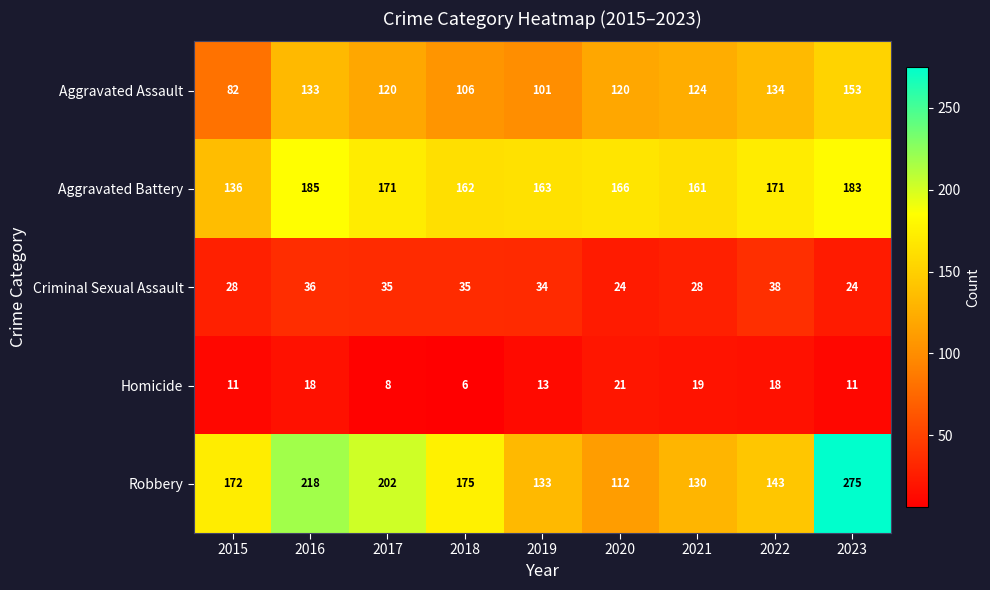

At how many categories does at least one series exceed 239?

1